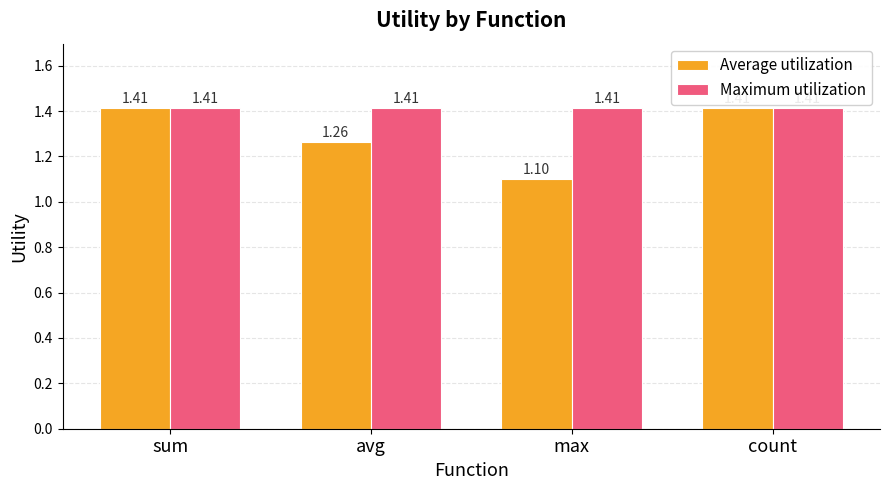

What position from the right is avg?

3